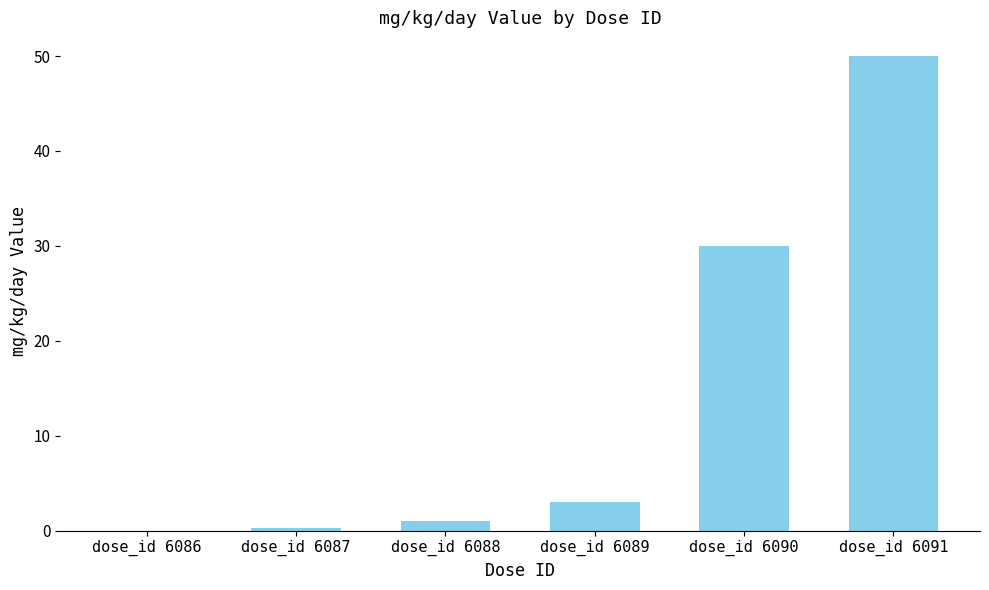

True or false: the data shows 51.2 at dose_id 6090.

False